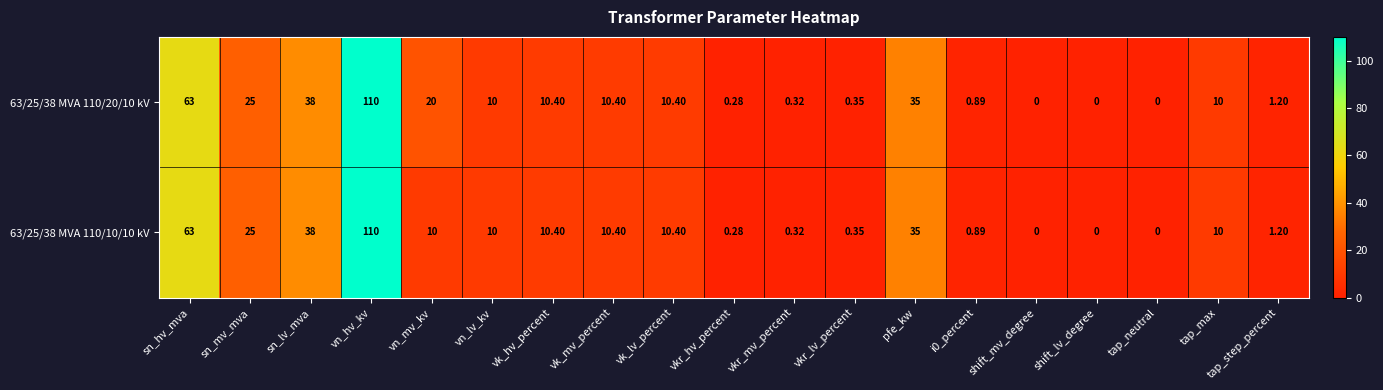

At which label does 63/25/38 MVA 110/10/10 kV reach its peak?

vn_hv_kv